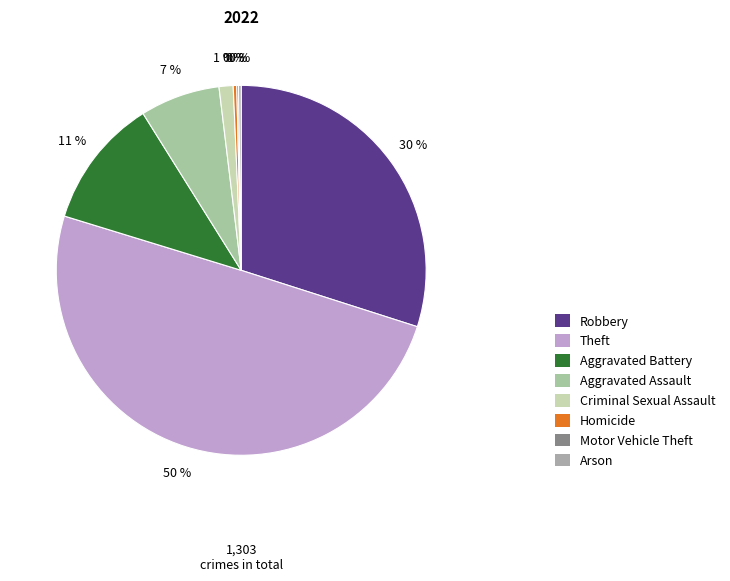

Rank the categories by value from highest to lowest.

Theft, Robbery, Aggravated Battery, Aggravated Assault, Criminal Sexual Assault, Homicide, Arson, Motor Vehicle Theft